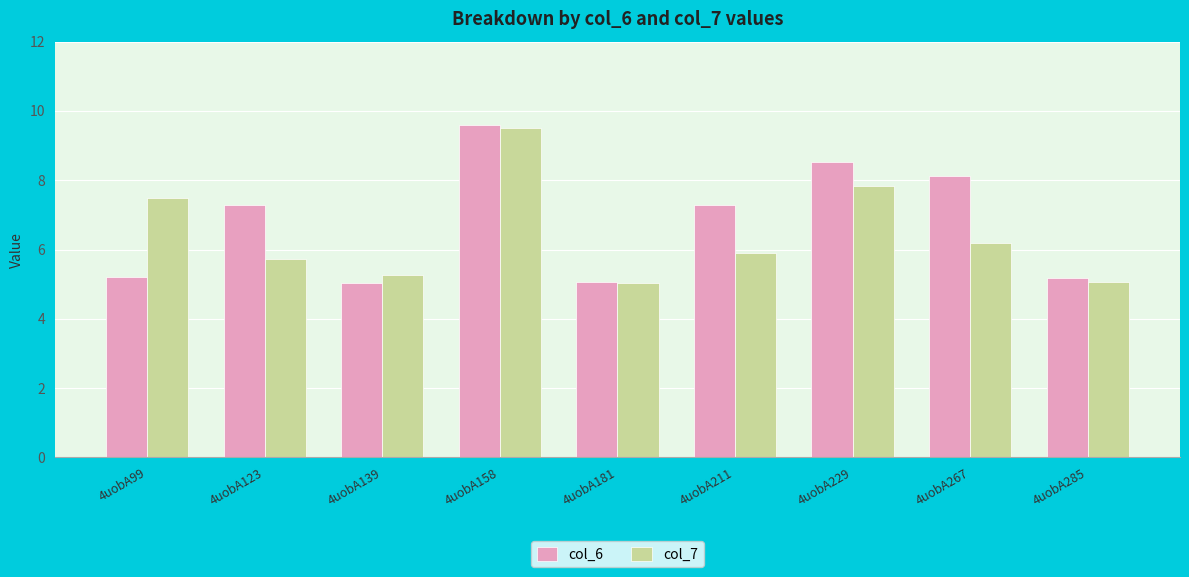

List the series in order of their overall mean, highest first.

col_6, col_7